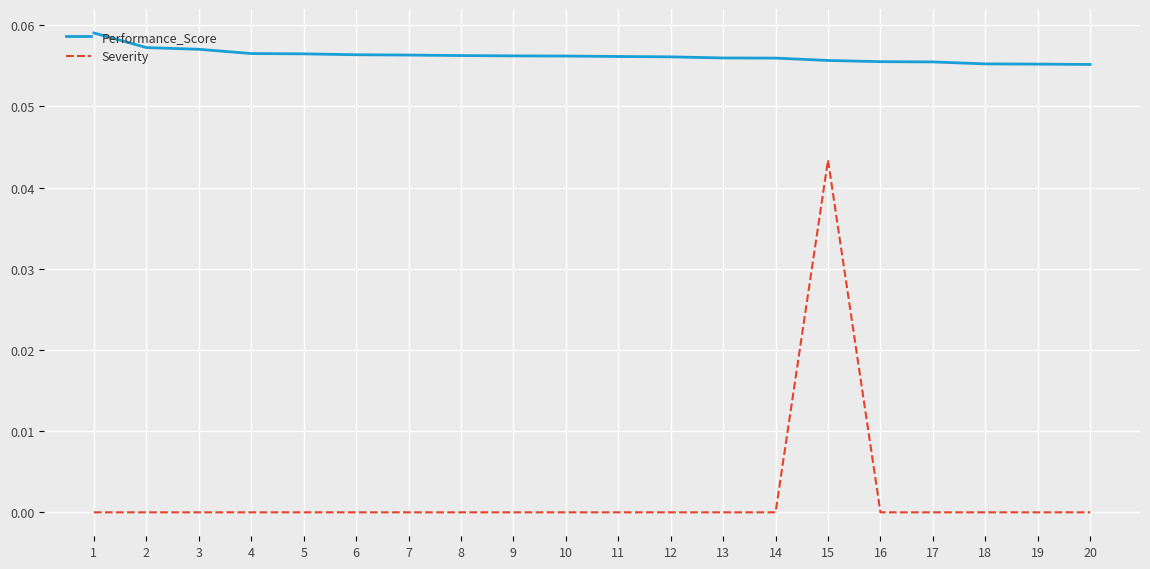

Is the value of Severity at 20 greater than the value of Performance_Score at 15?

No